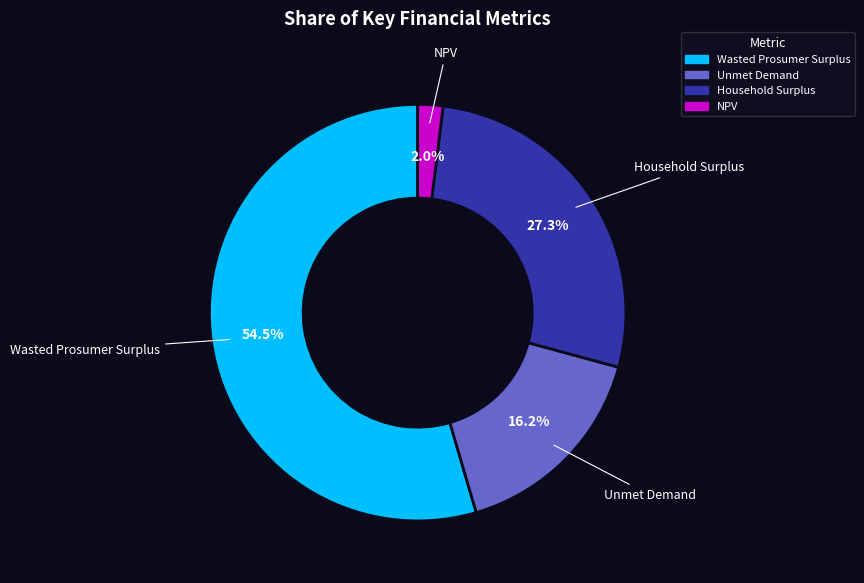

Which slice is the largest?

Wasted Prosumer Surplus